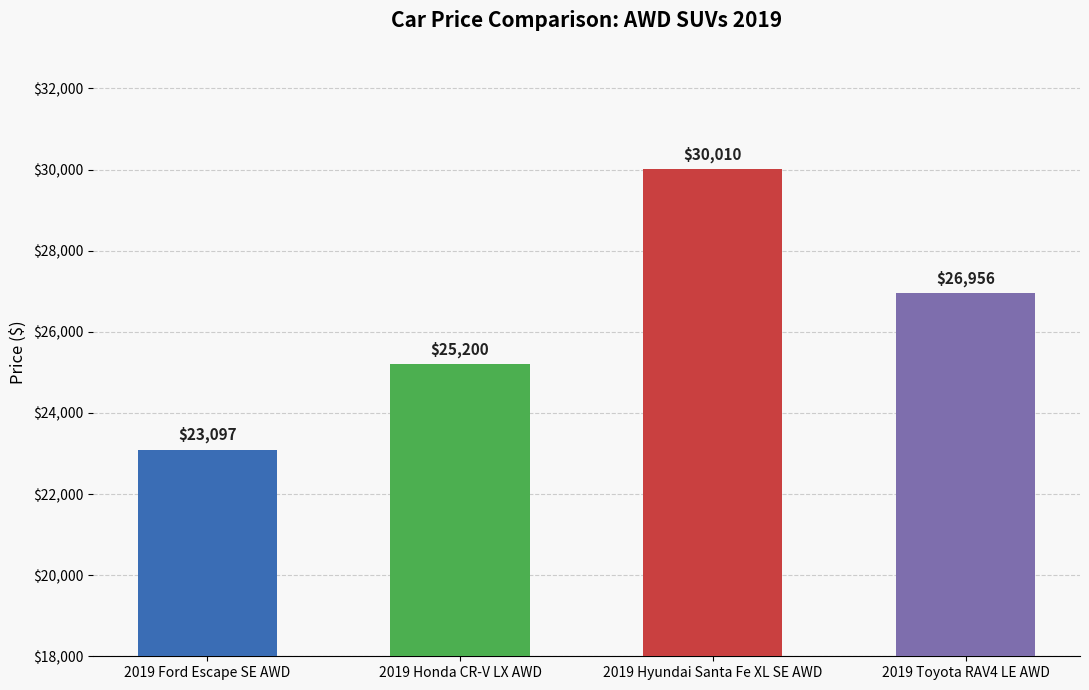

Reading left to right, extract all data points from this chart.

23097	25200	30010	26956